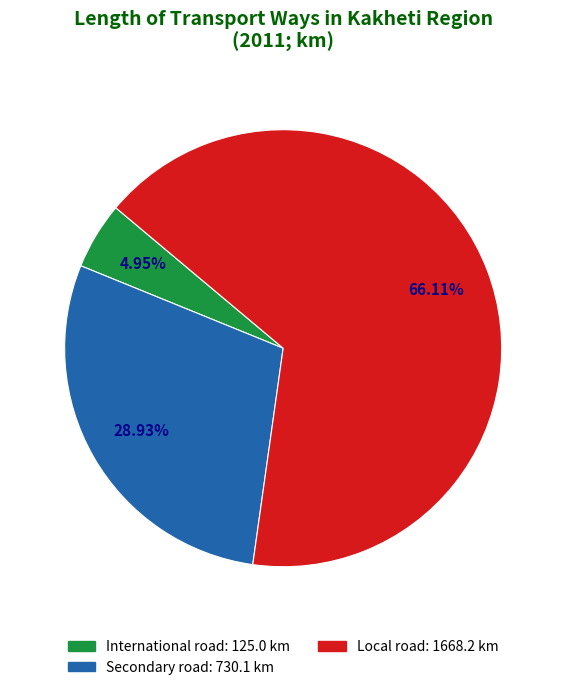

Which slice is the largest?

Local road